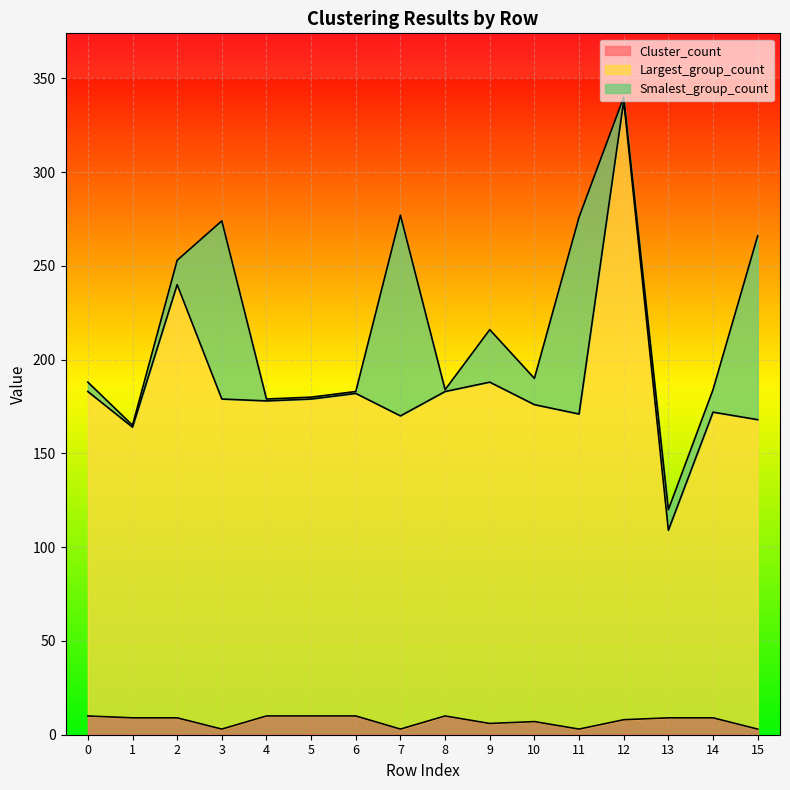

What is the difference between the second highest and minimum values in the Largest_group_count series?

131